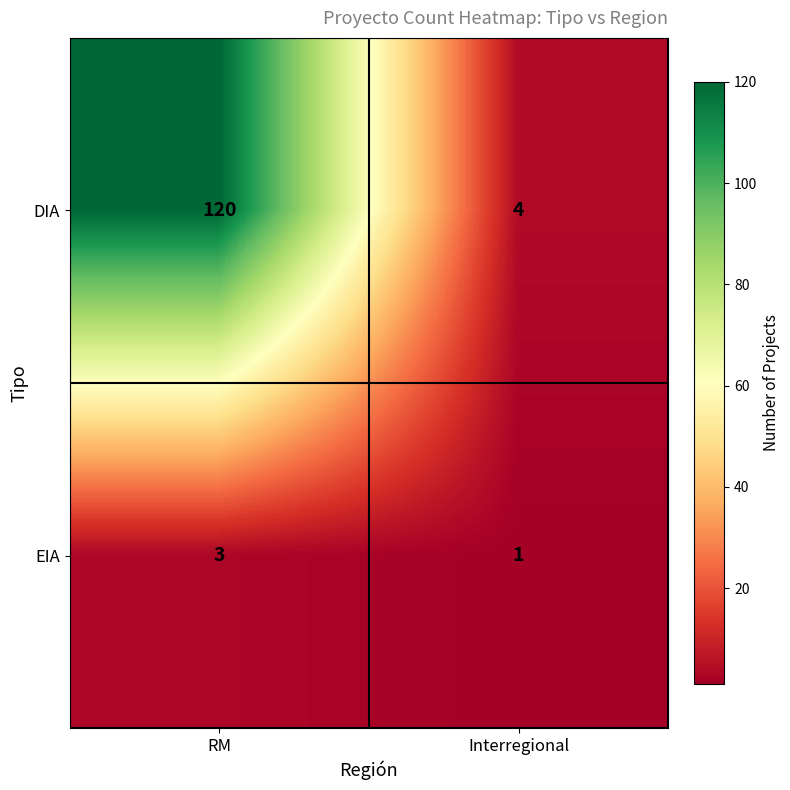

The DIA series shows 4 at Interregional. True or false?

True